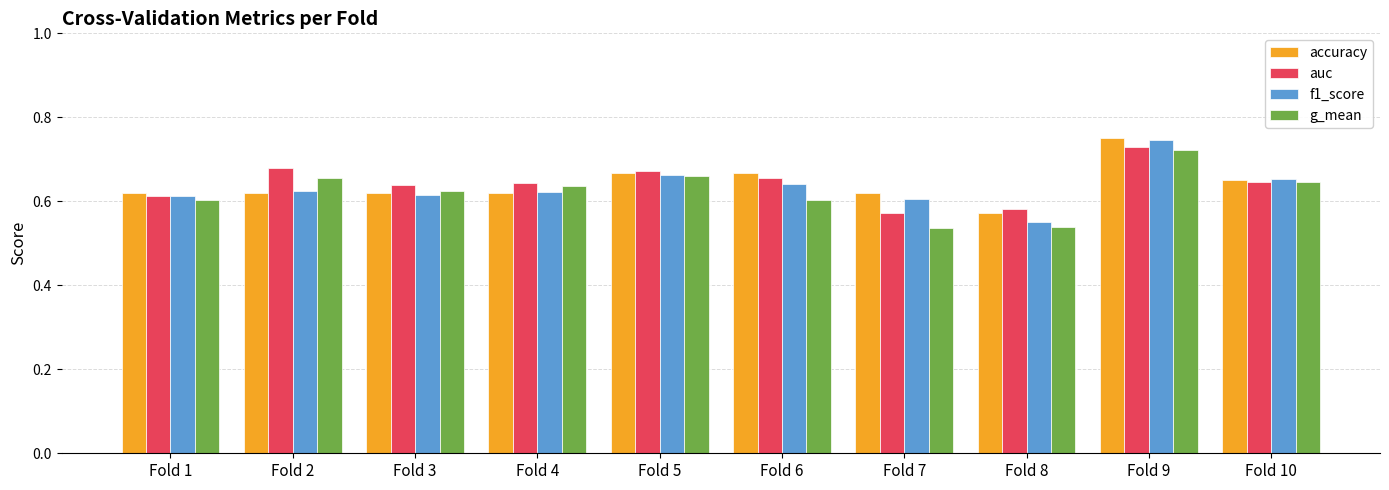

Which category has the highest value across all series?

Fold 9